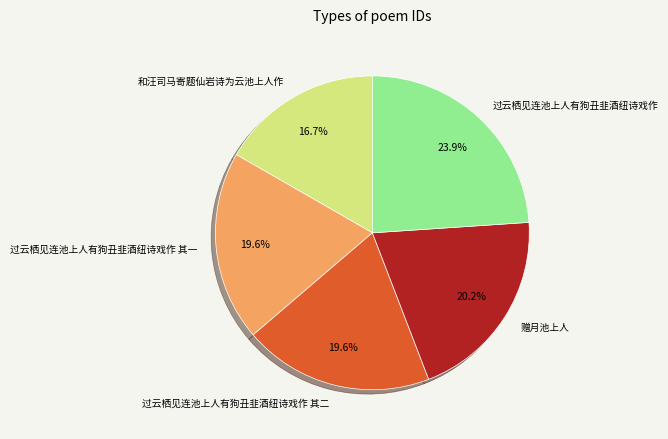

Which slice is the largest?

过云栖见连池上人有狗丑韭酒纽诗戏作